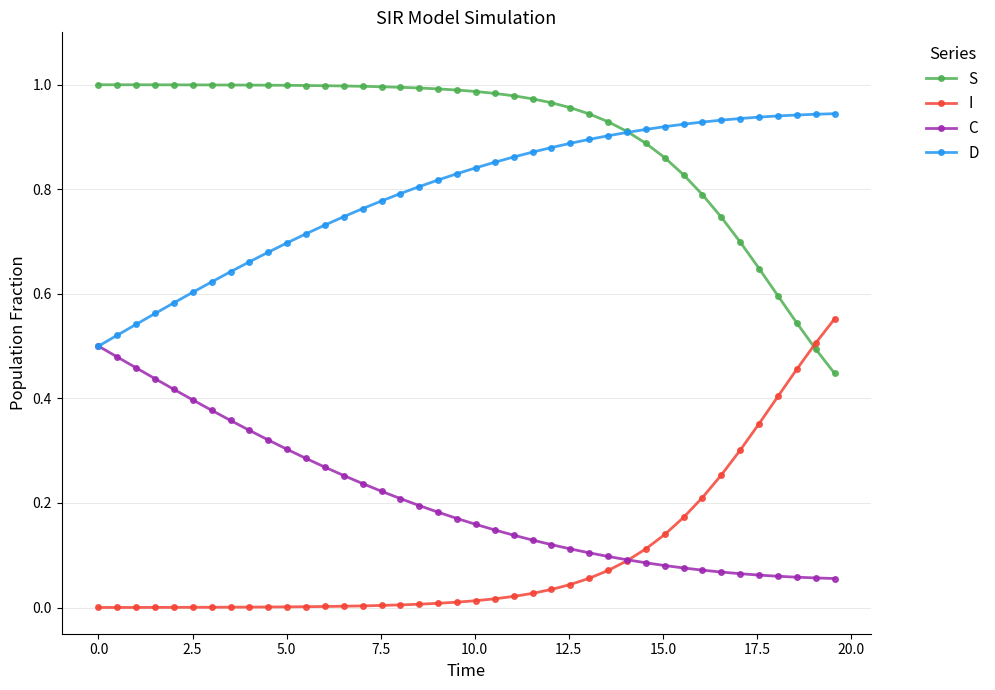

List the series in order of their peak value, lowest first.

C, I, D, S